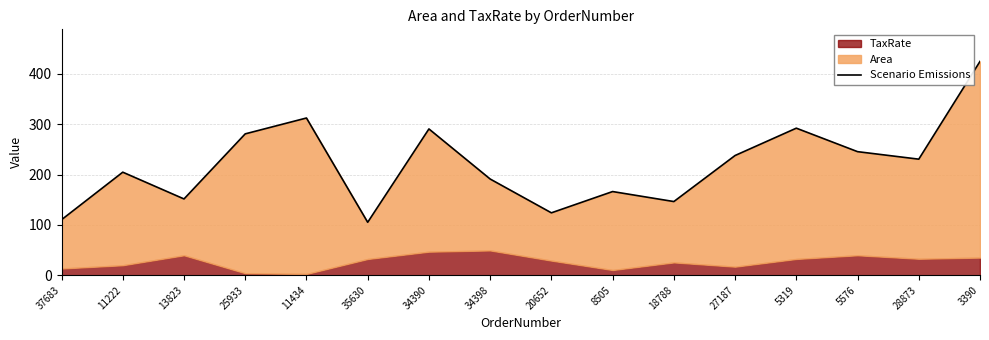

Is it true that the value at 25933 is 442.7?

False